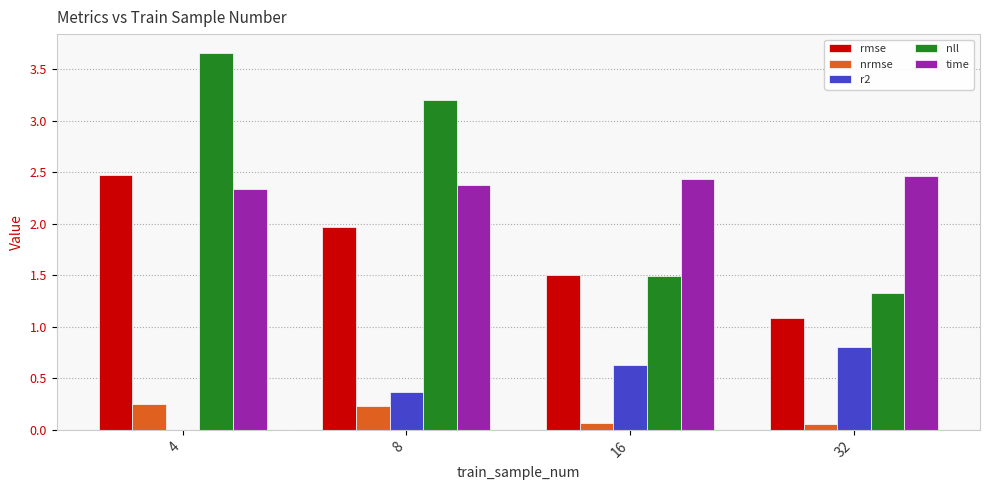

What is the sum of all nll values?

9.7